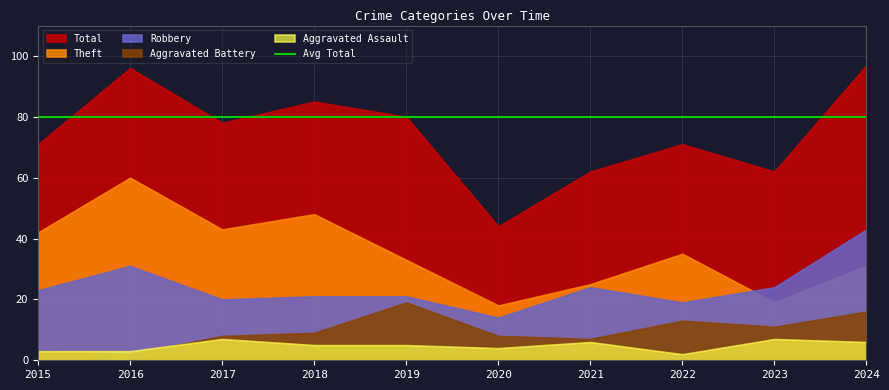

Reading left to right, what are all the values shown in this chart?

Robbery: 23	31	20	21	21	14	24	19	24	43
Theft: 42	60	43	48	33	18	25	35	19	31
Aggravated Battery: 3	2	8	9	19	8	7	13	11	16
Aggravated Assault: 3	3	7	5	5	4	6	2	7	6
Total: 71	96	78	85	80	44	62	71	62	97